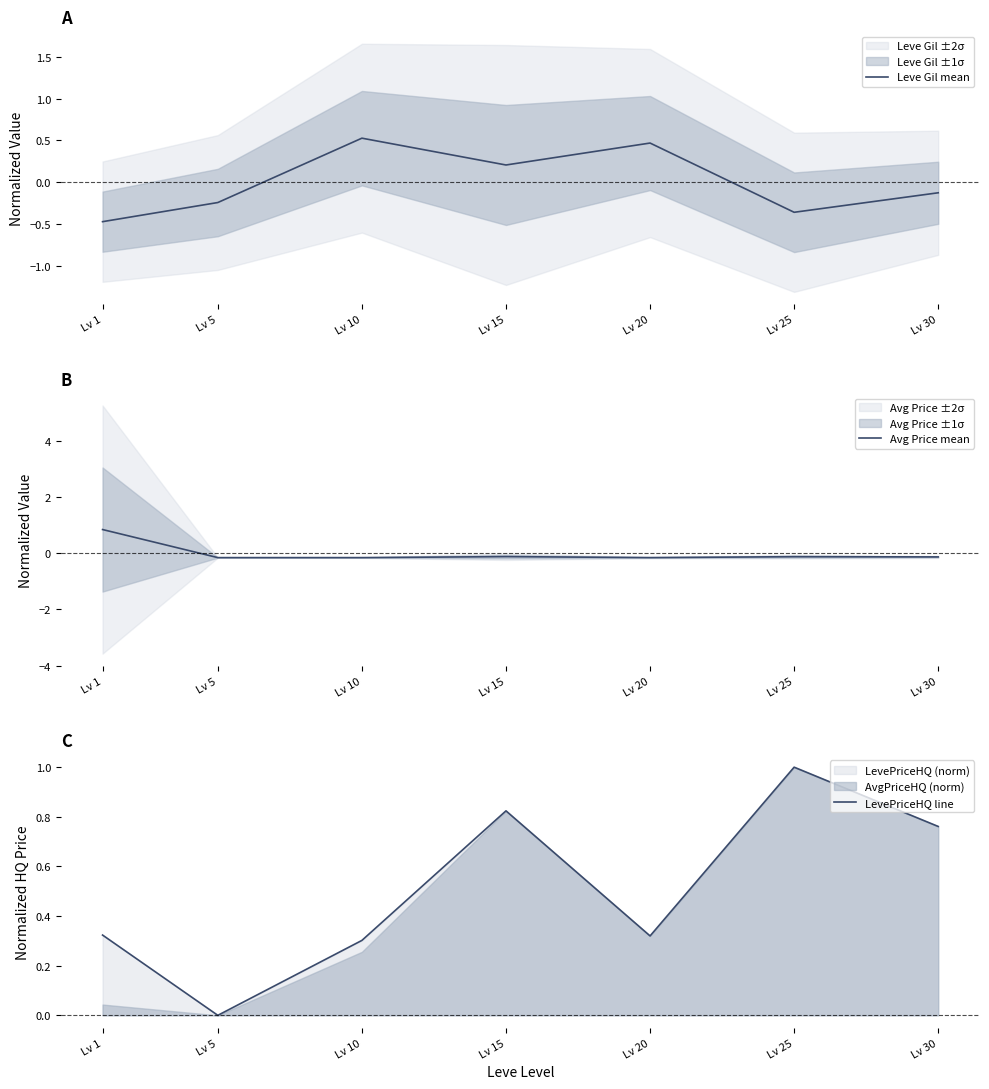

Count the Avg Price mean values in the range 0 to 1.

1